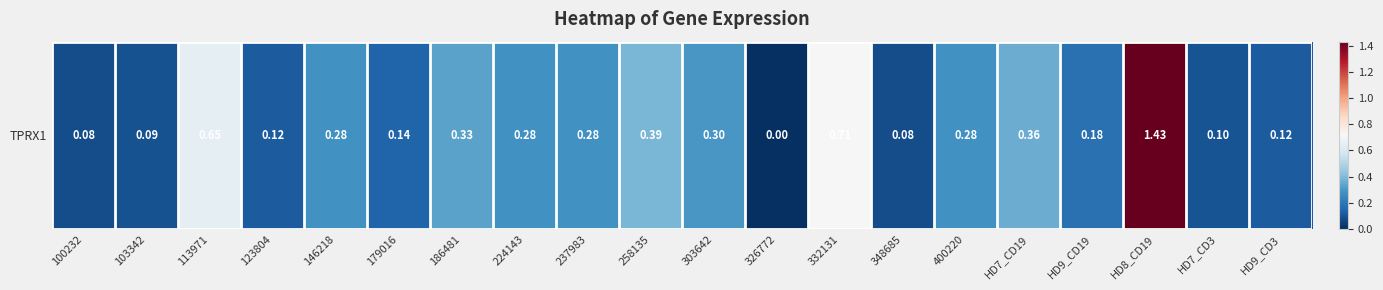

The value at 332131 is 0.7. True or false?

True